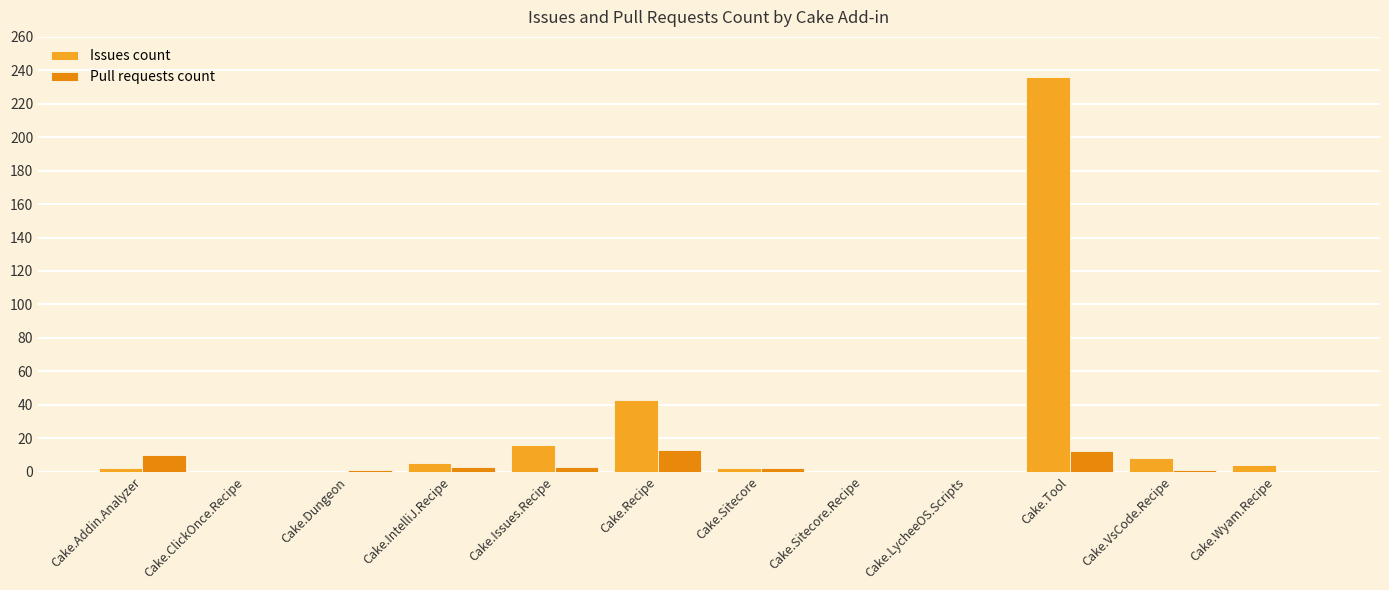

Where is Pull requests count nearest to the value 6?

Cake.IntelliJ.Recipe